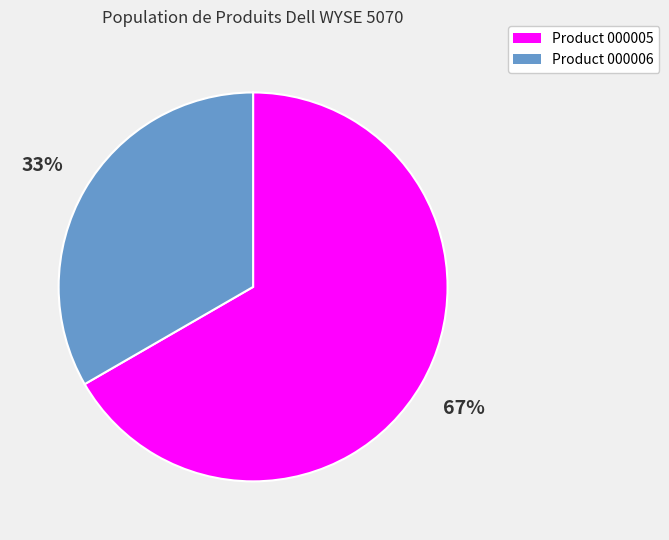

Is there a majority slice in this chart?

Yes